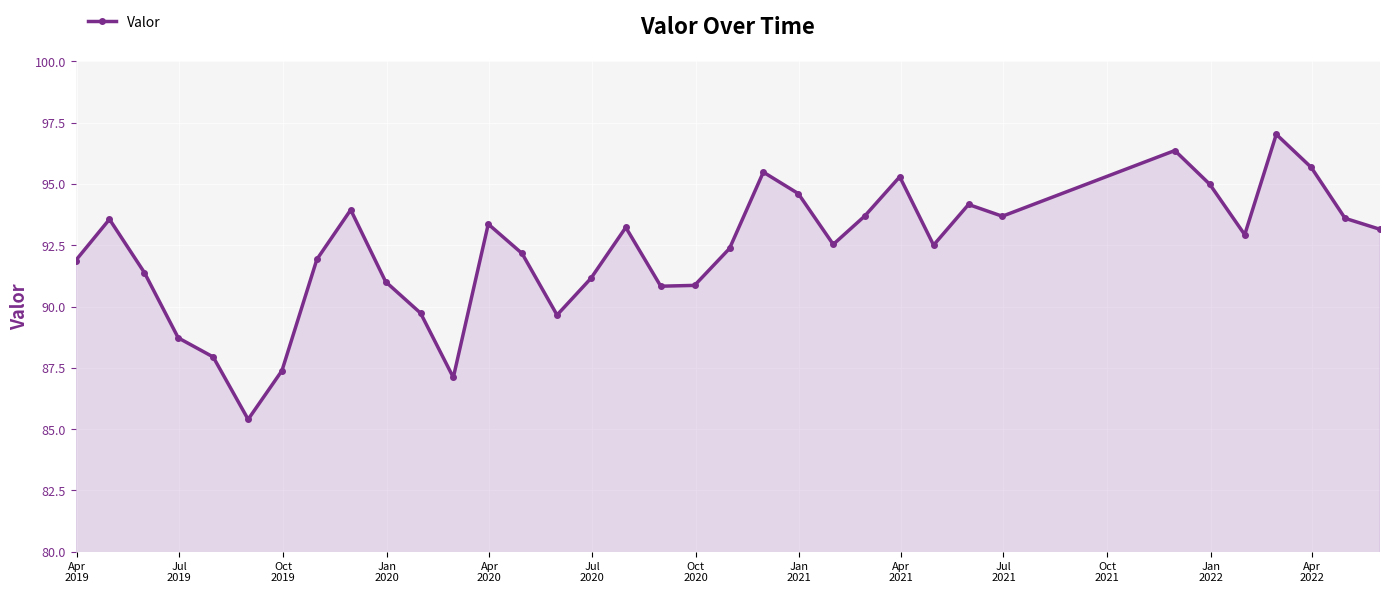

How many interior local valleys (lower than both neighbors) does the data have?

8